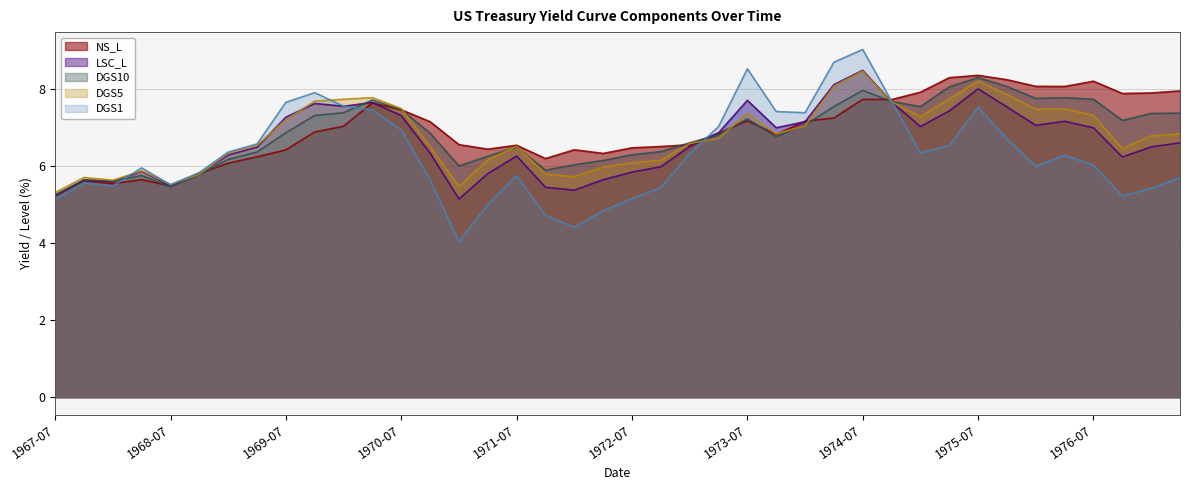

How many values in the DGS10 series are below 6?

7